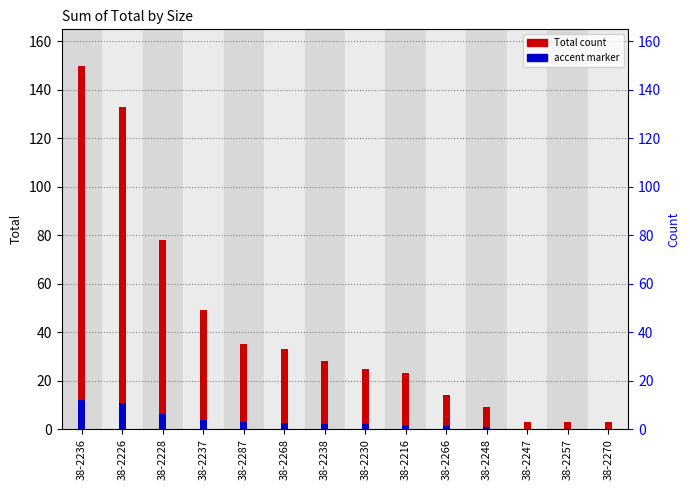

Reading left to right, list all the values displayed in this chart.

38-2236=150	38-2226=133	38-2228=78	38-2237=49	38-2287=35	38-2268=33	38-2238=28	38-2230=25	38-2216=23	38-2266=14	38-2248=9	38-2247=3	38-2257=3	38-2270=3